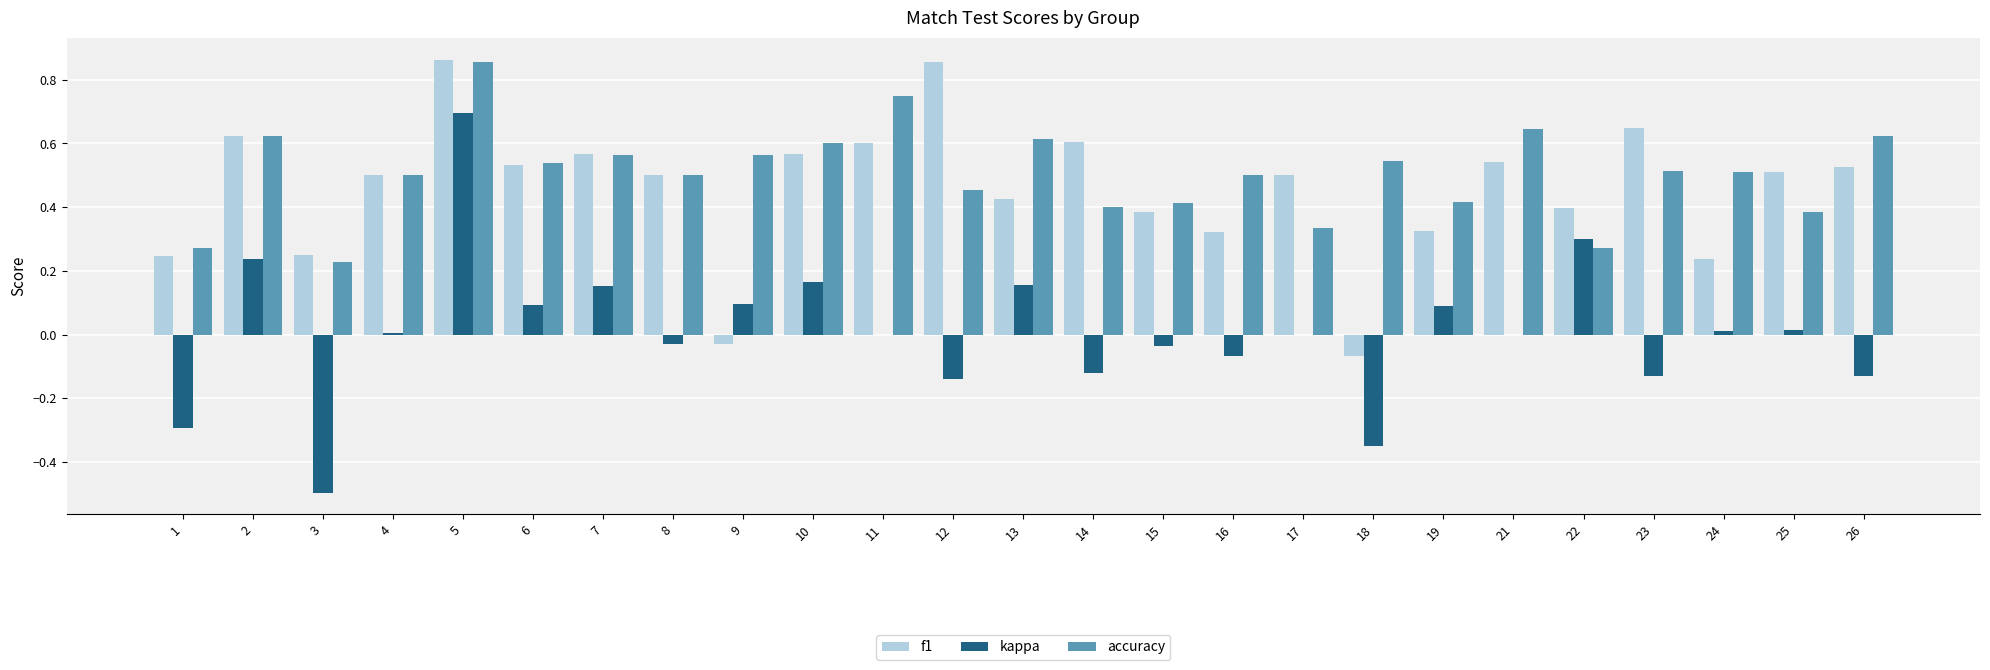

How many groups of bars are there?

25